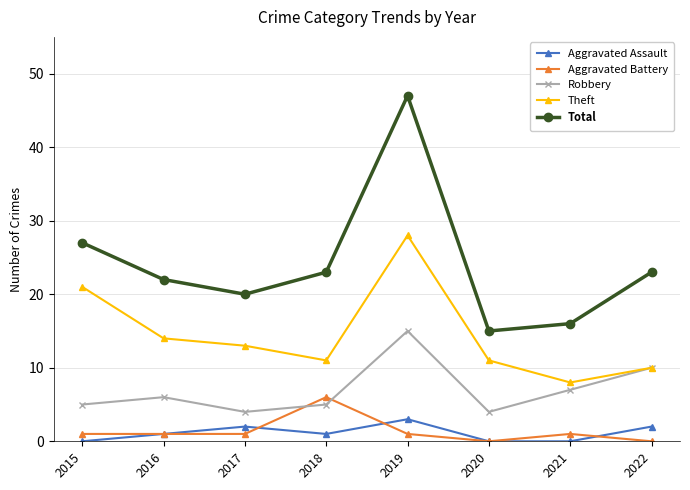

Between 2019 and 2021, which series saw the biggest shift?

Total